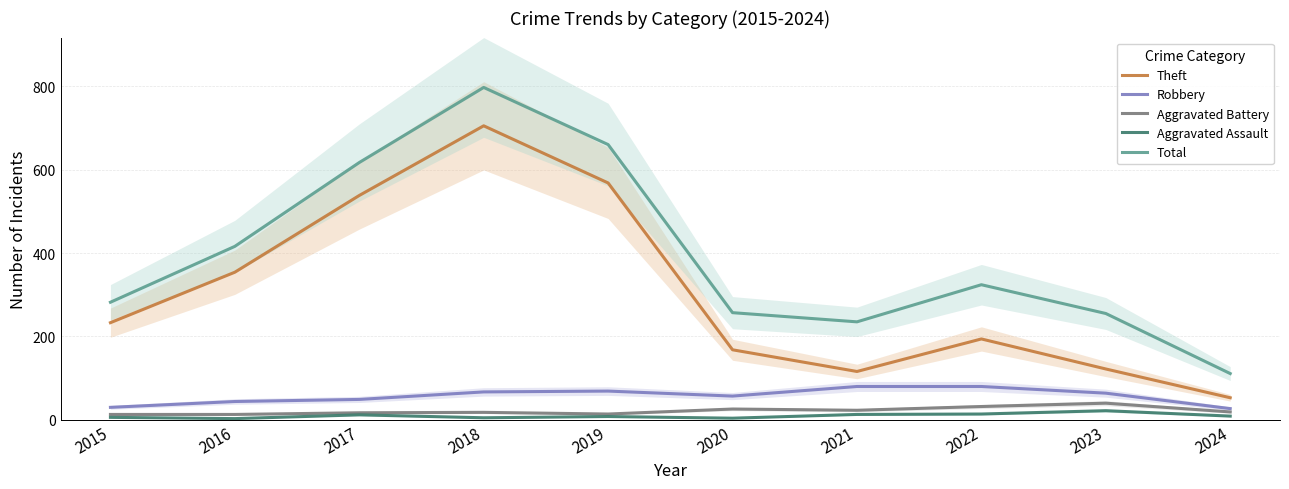

In Aggravated Assault, how many points are higher than both neighbors (excluding endpoints)?

3